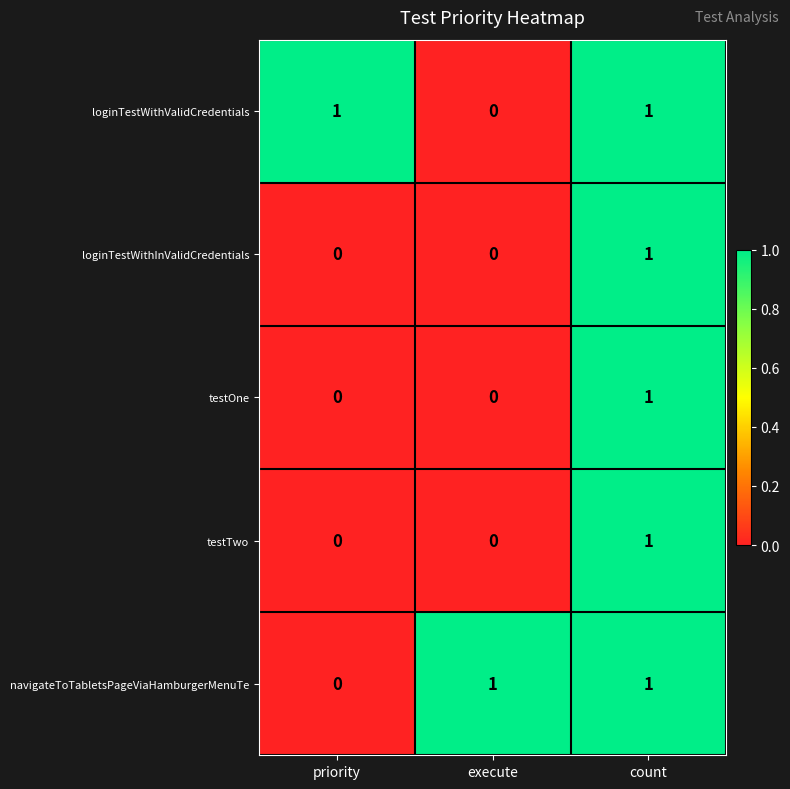

Reading left to right, transcribe all the data shown in this chart.

loginTestWithValidCredentials: 1	0	1
loginTestWithInValidCredentials: 0	0	1
testOne: 0	0	1
testTwo: 0	0	1
navigateToTabletsPageViaHamburgerMenuTe: 0	1	1